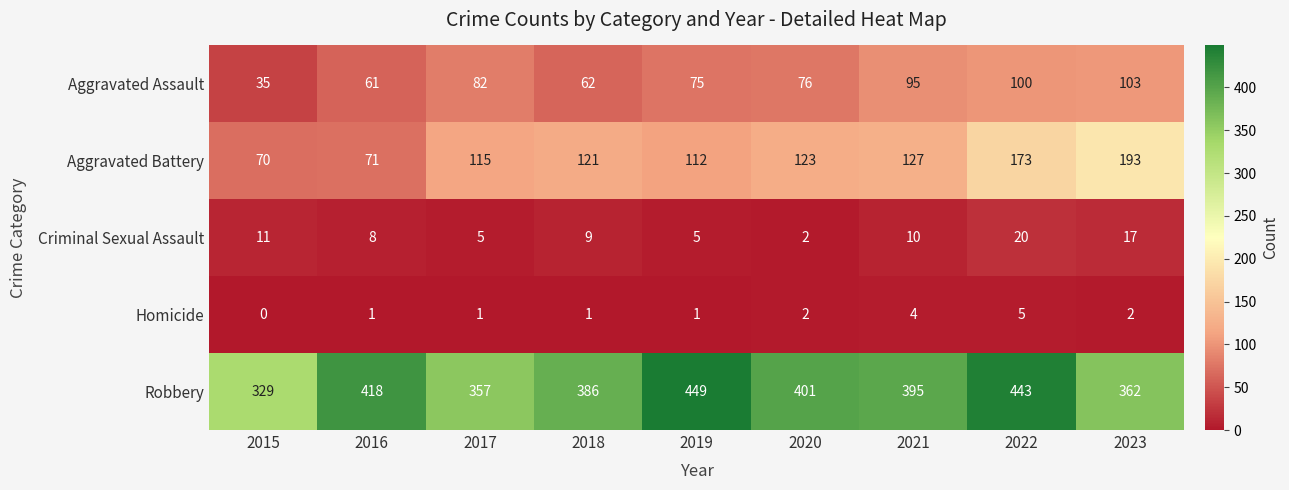

What is the greatest value displayed?

449